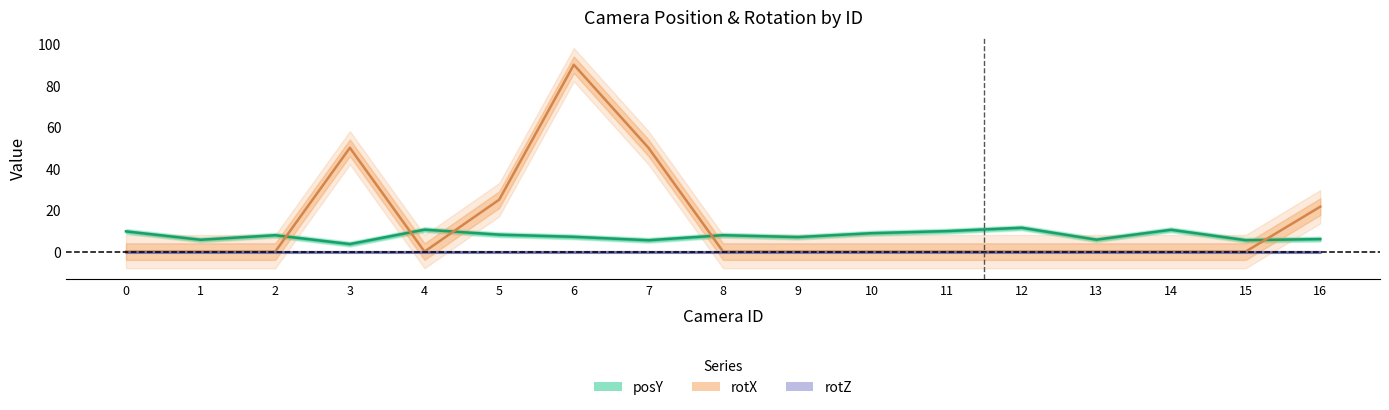

List the labels in order of posY value, largest first.

12, 4, 14, 11, 0, 10, 5, 8, 2, 6, 9, 16, 13, 1, 15, 7, 3